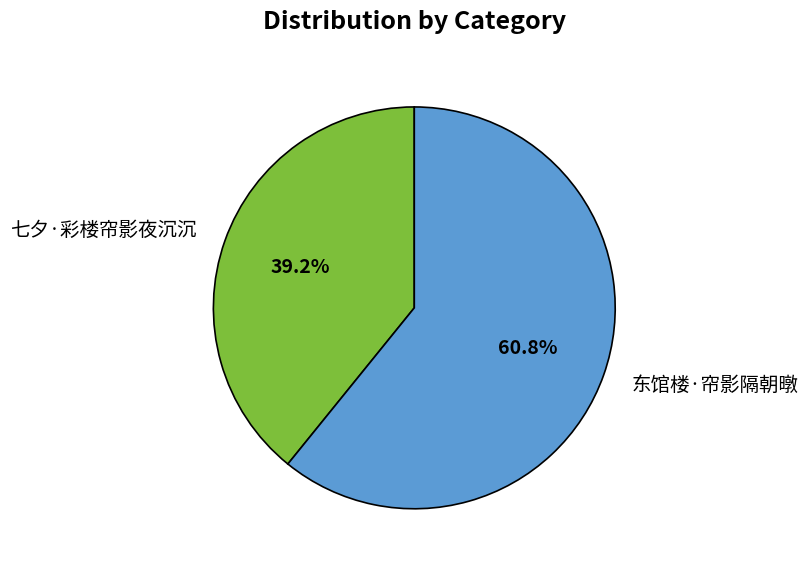

To the nearest percent, what portion does 七夕·彩楼帘影夜沉沉 represent?

39%